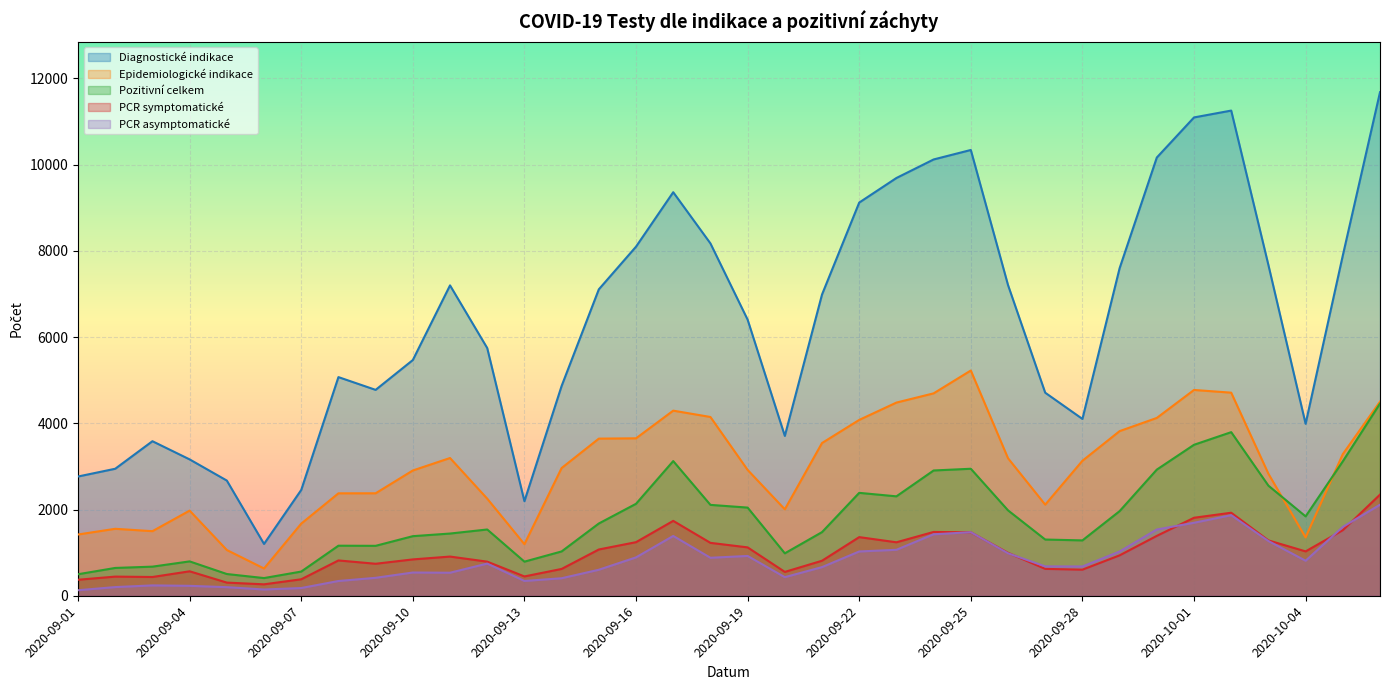

What are all the series names shown in the legend?

Diagnostické indikace, Epidemiologické indikace, Pozitivní celkem, PCR symptomatické, PCR asymptomatické